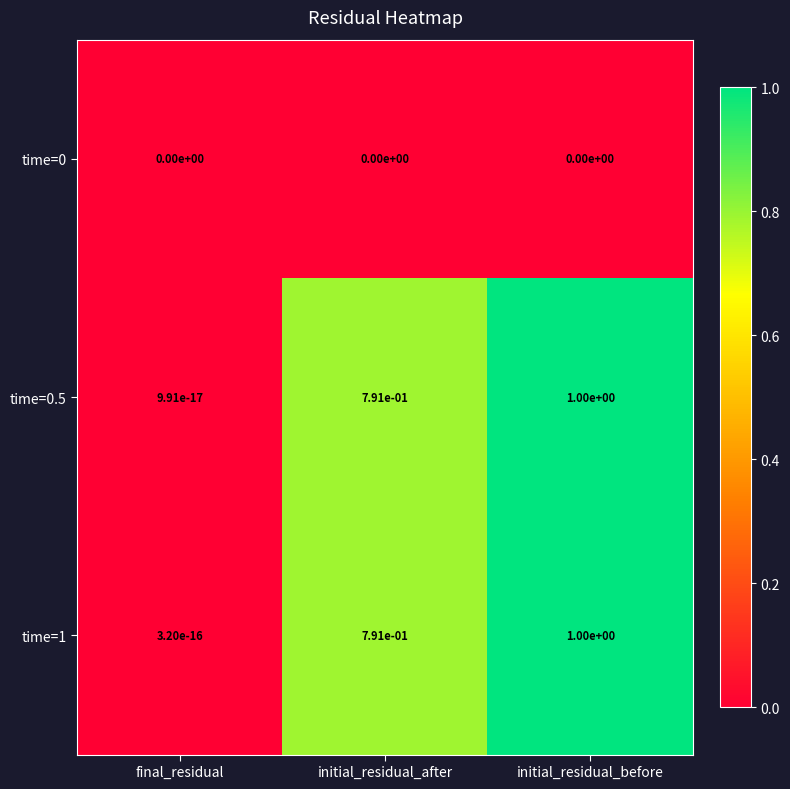

At how many categories does at least one series exceed 0?

3